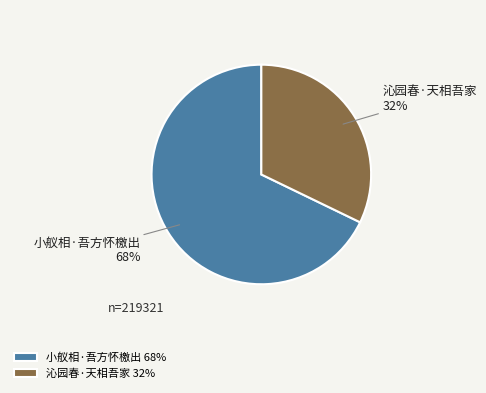

To the nearest percent, what is the average slice percentage?

50%